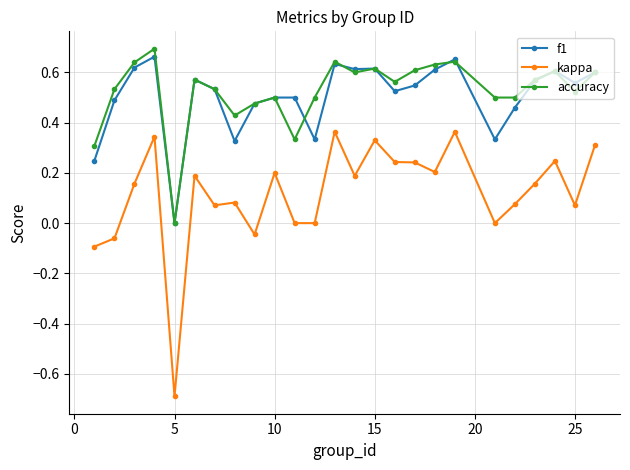

Which series has the largest range (max minus min)?

kappa